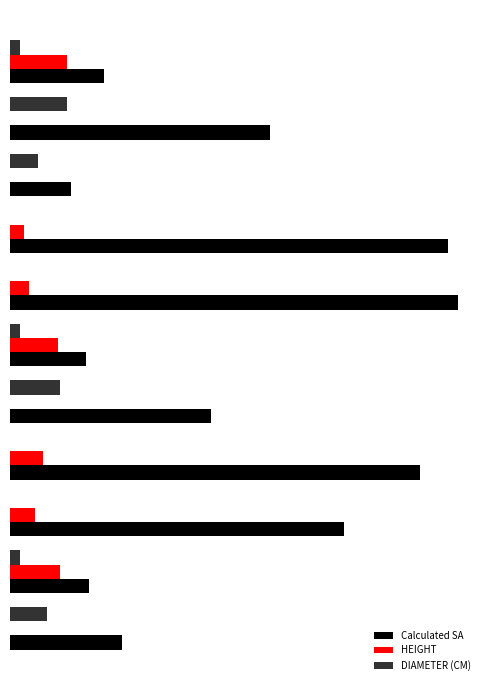

What are all the series names shown in the legend?

Calculated SA, HEIGHT, DIAMETER (CM)